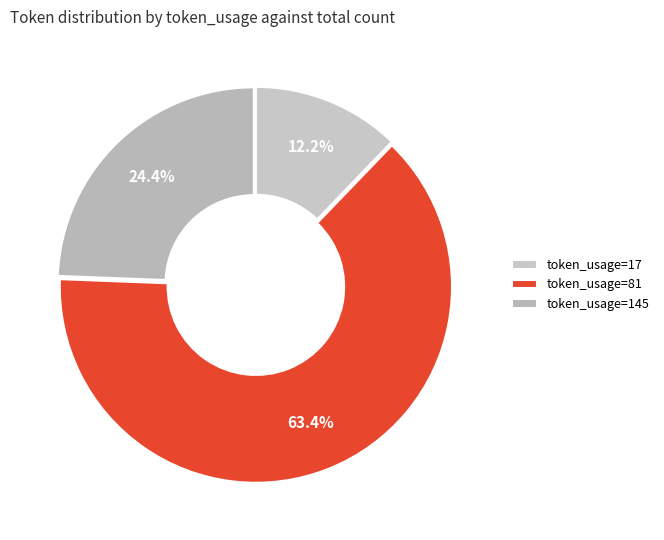

Count the number of slices in the pie.

3